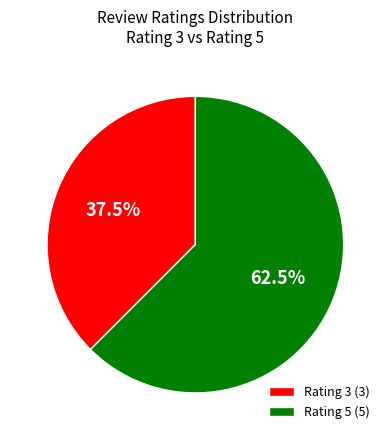

Does Rating 3 (3) account for over 50% of the chart?

No